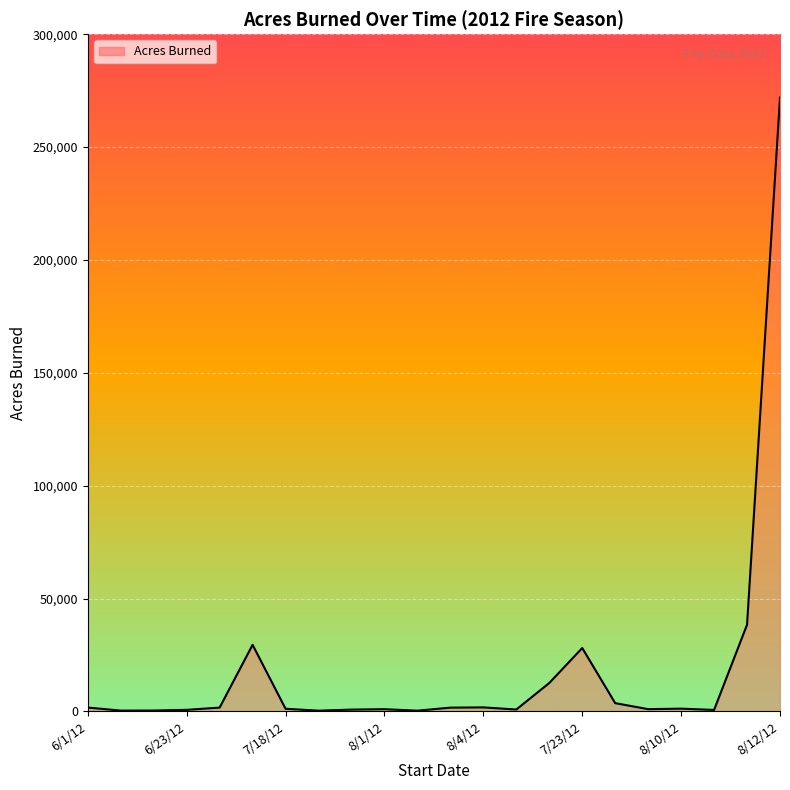

What is the difference between the maximum and minimum values?

271593